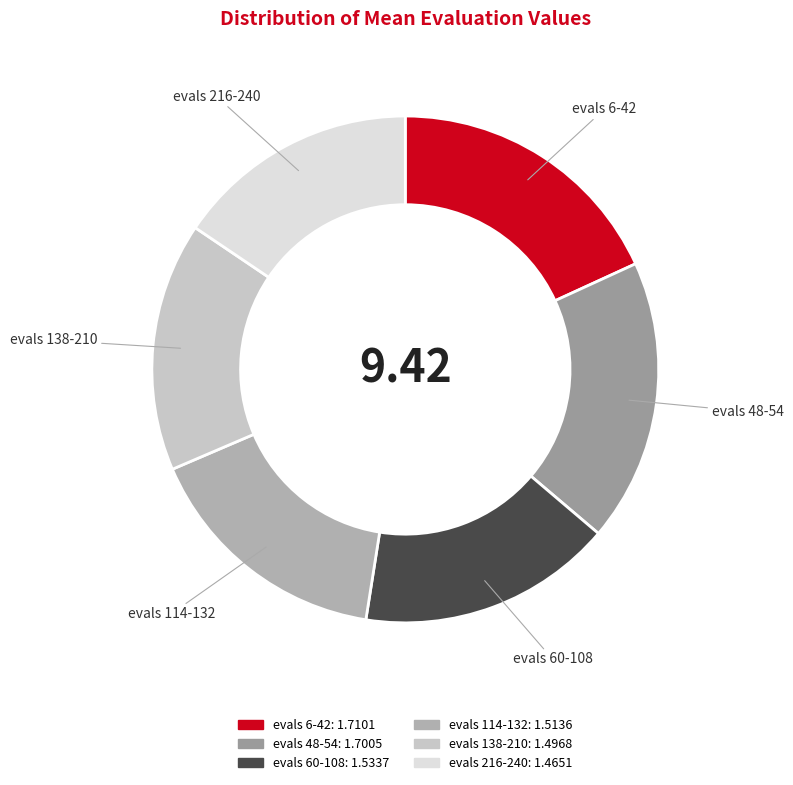

Do evals 114-132 and evals 6-42 together represent more than half of the pie?

No